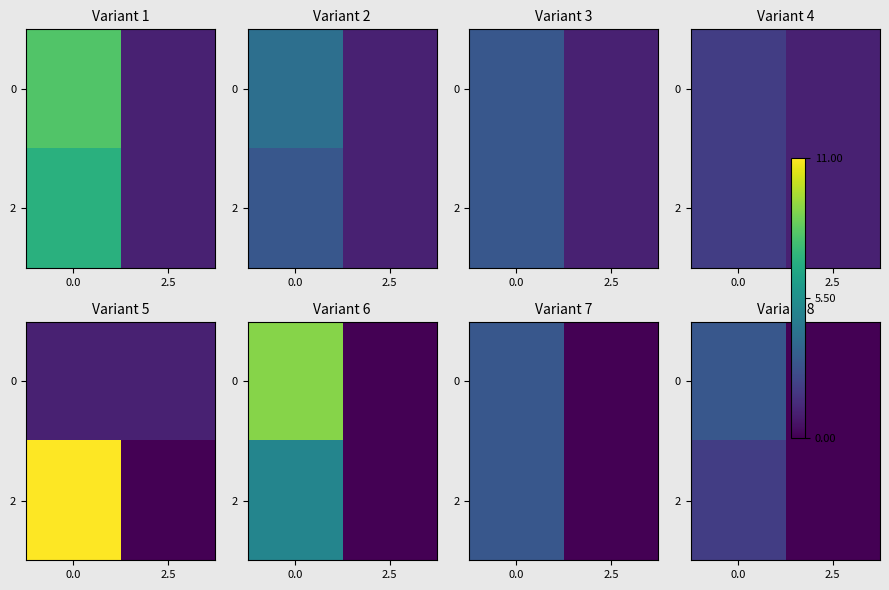

True or false: 2 has a value of 1 at 0.0.

False